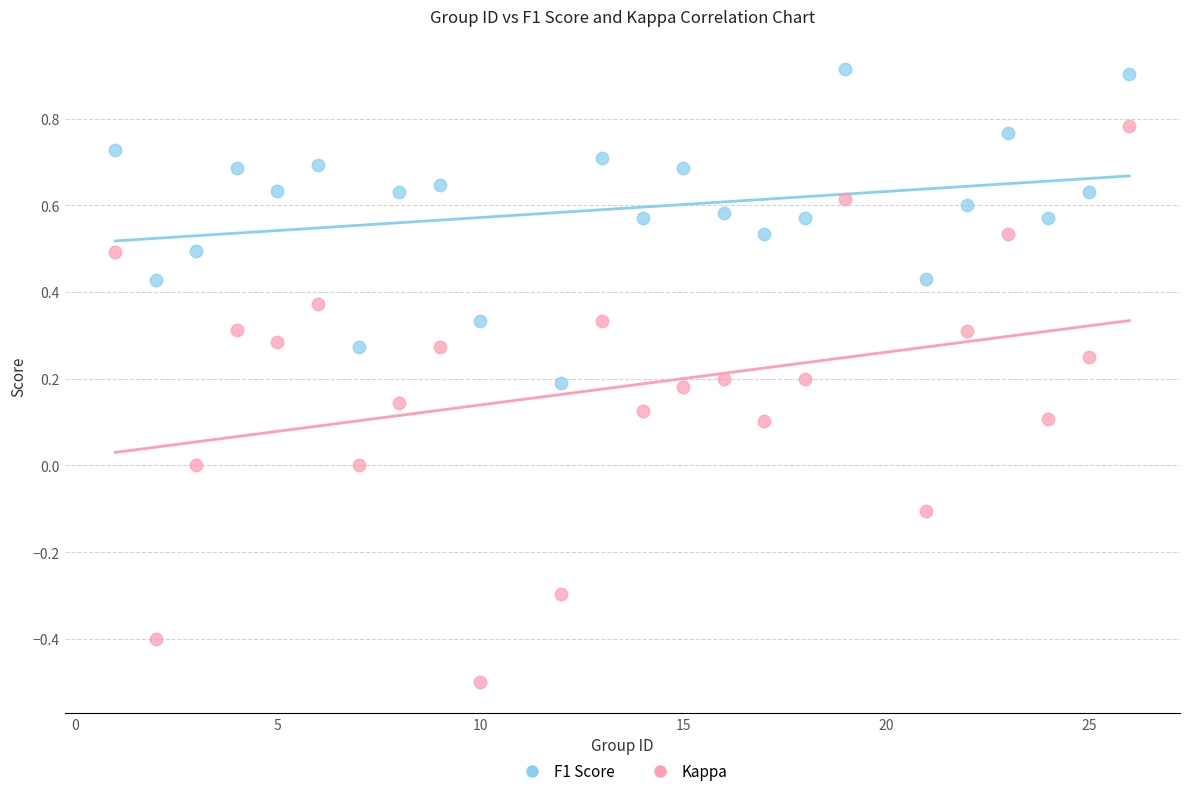

Which series contains the lowest Y value?

Kappa